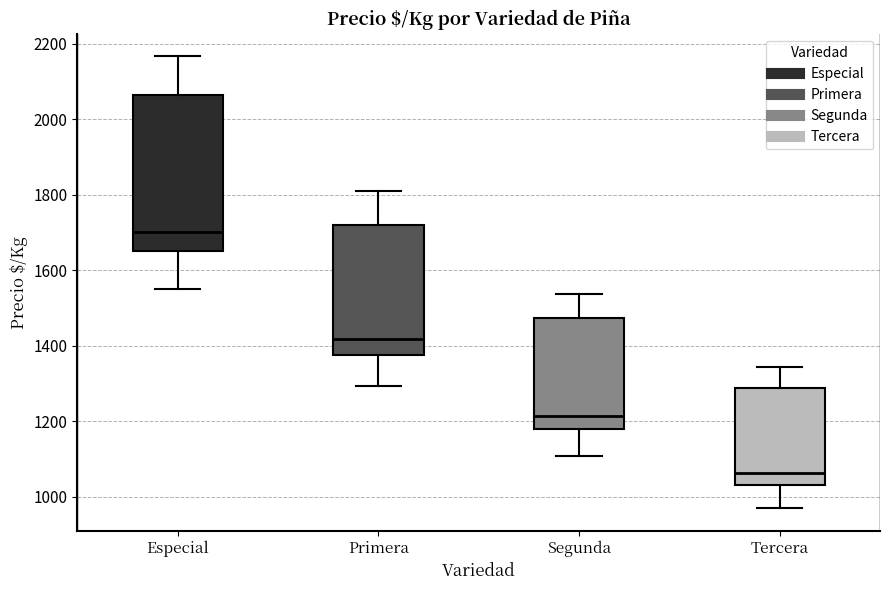

Where does the lower whisker of the box for Primera end on the y-axis? The values are not printed on the chart, so give them approximately, as read against the axis.

1300